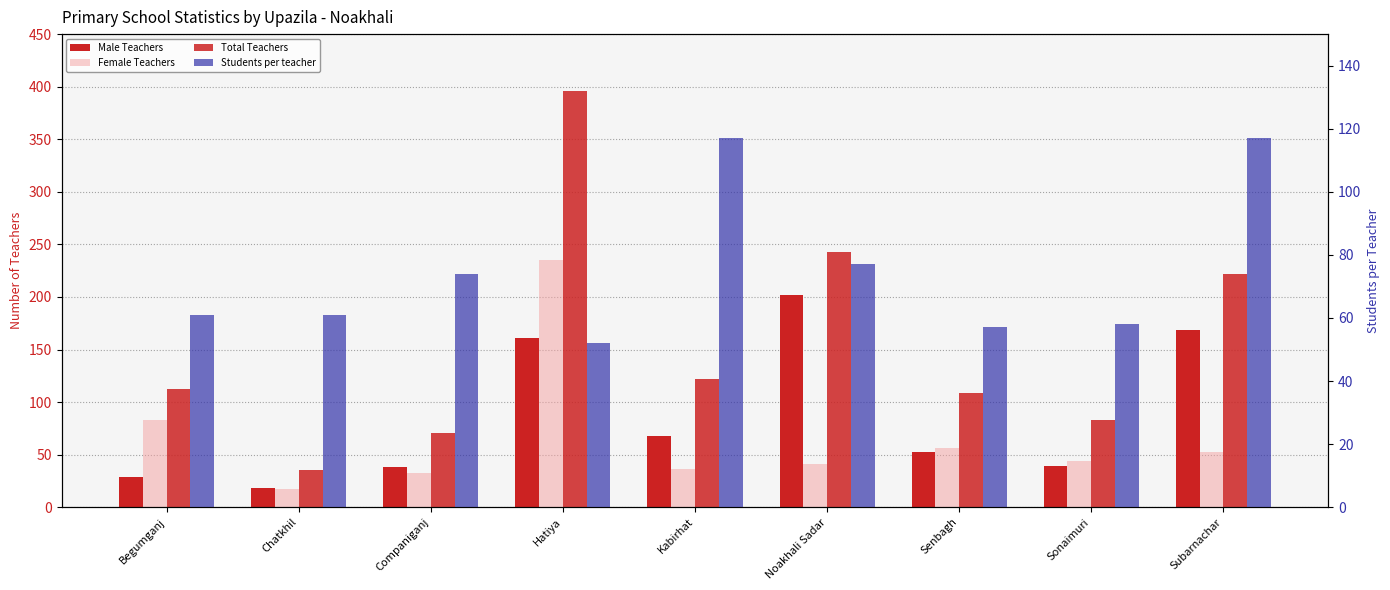

How many bars are there in each group?

4